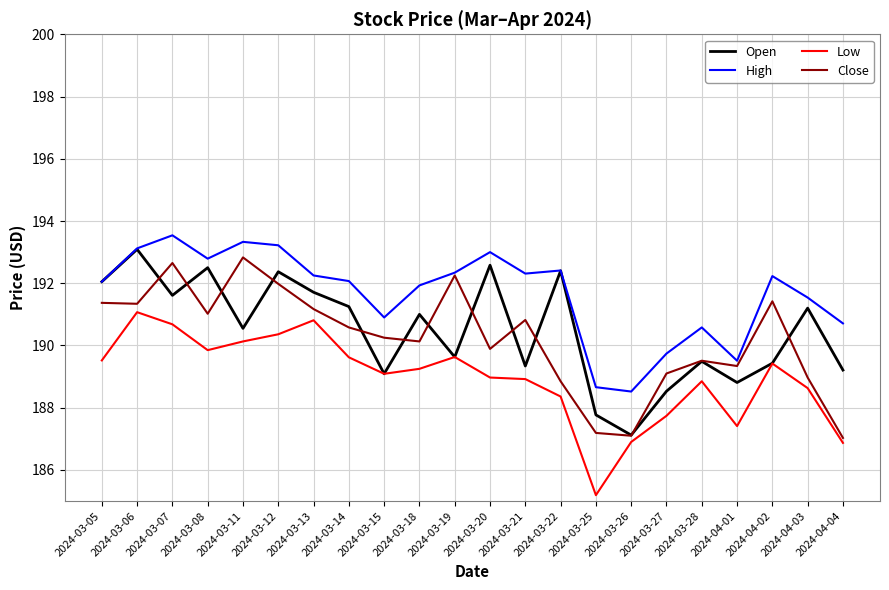

The value of High at 2024-03-25 is 188.7. True or false?

True